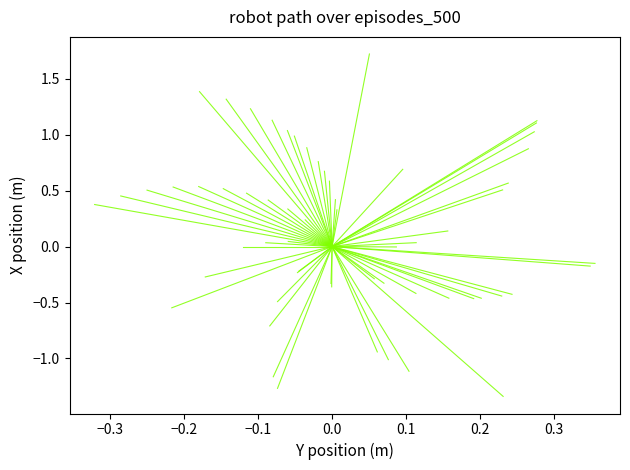

Is it true that the value at −0.3 is -0.4?

False